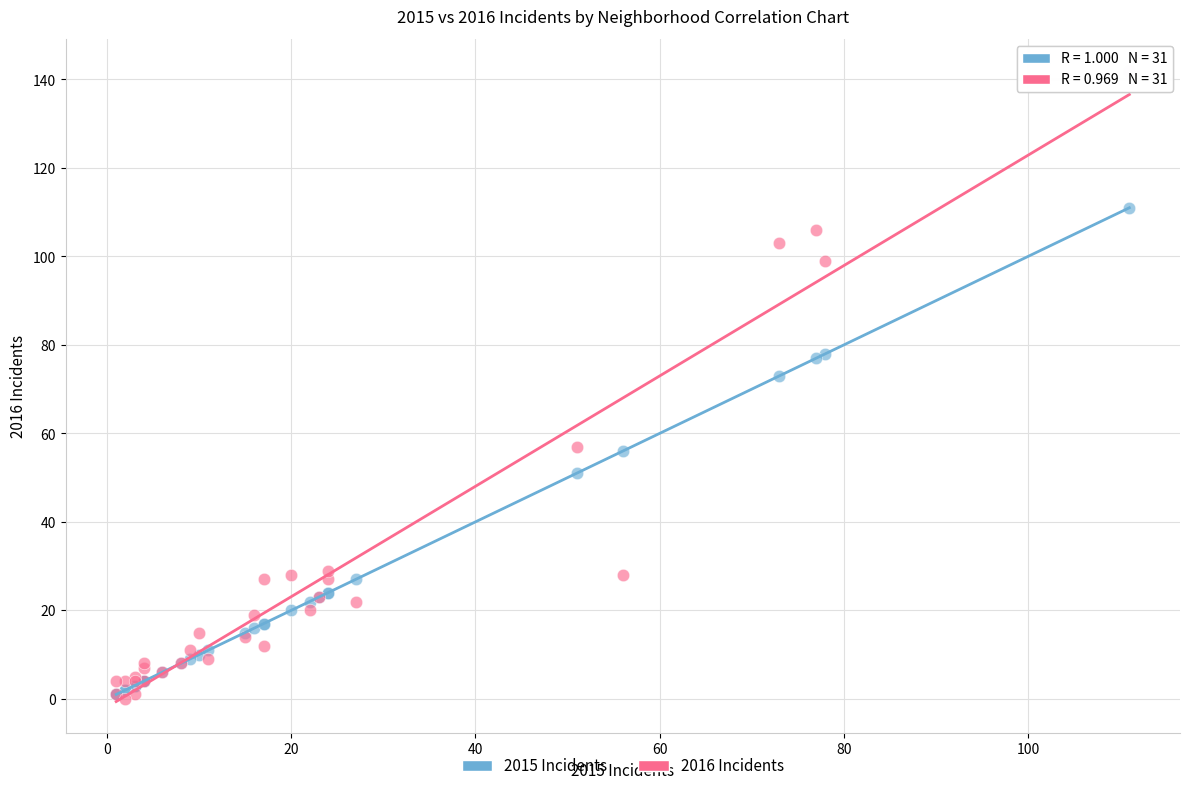

Which series reaches the maximum Y coordinate?

2016 Incidents